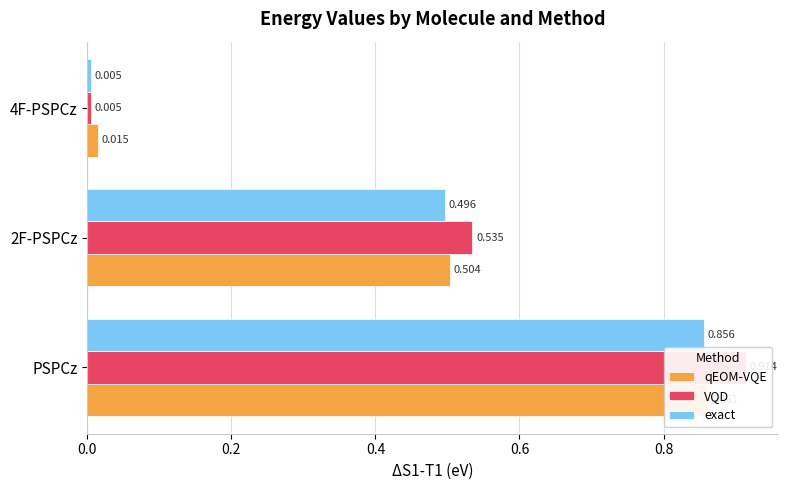

Which series has the largest total across all categories?

VQD